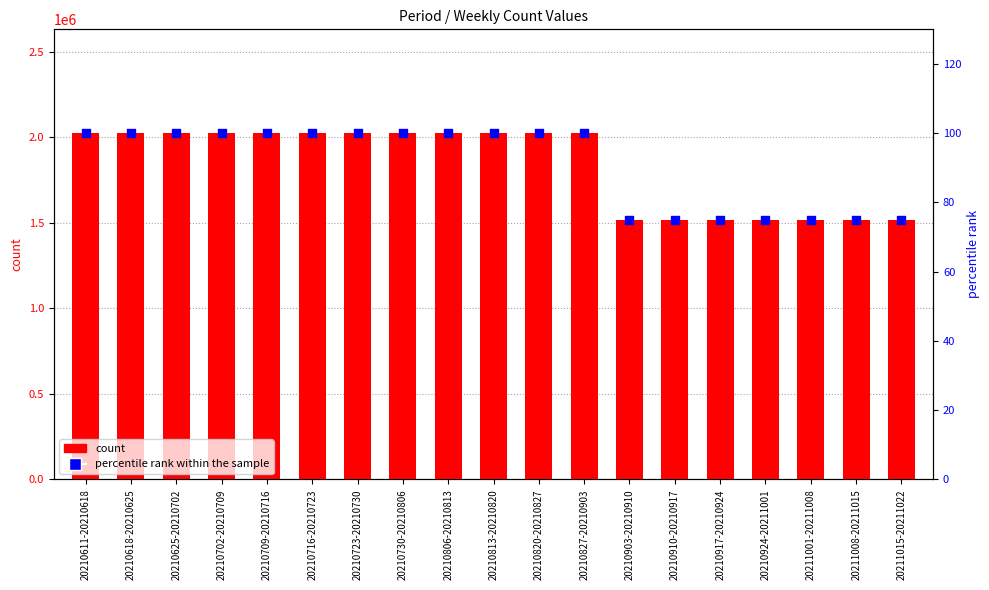

Which series contains the highest Y value?

count